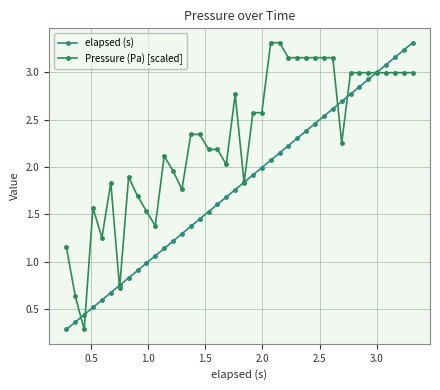

How many lines are shown in the chart?

2